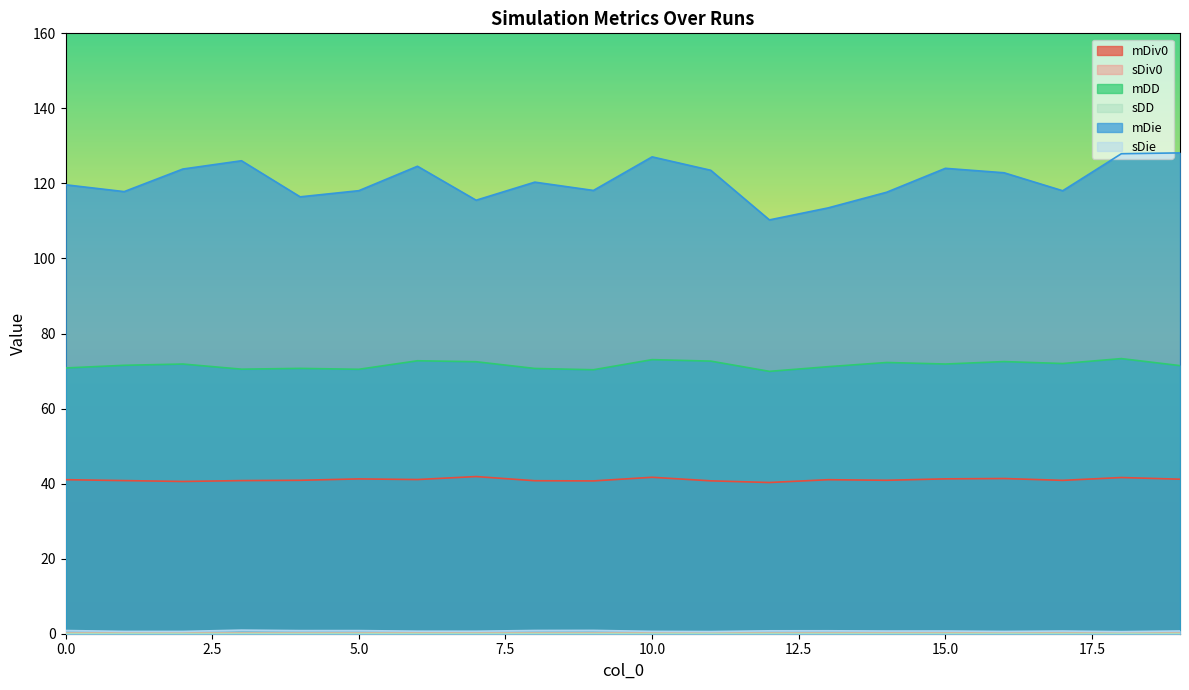

Does the chart have visible grid lines?

No